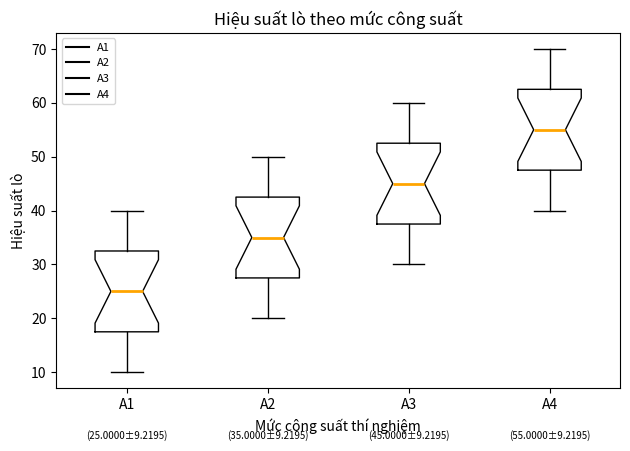

Which box has the lowest median line?

A1